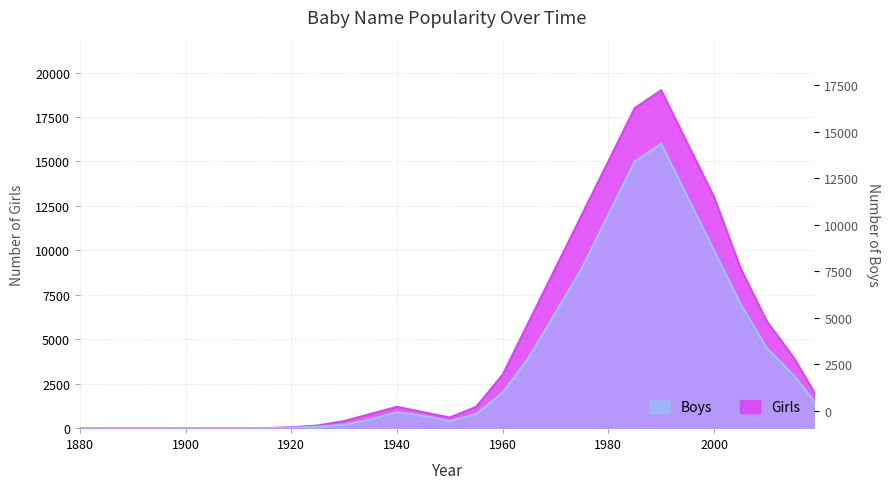

True or false: Boys and Girls intersect in this chart.

False